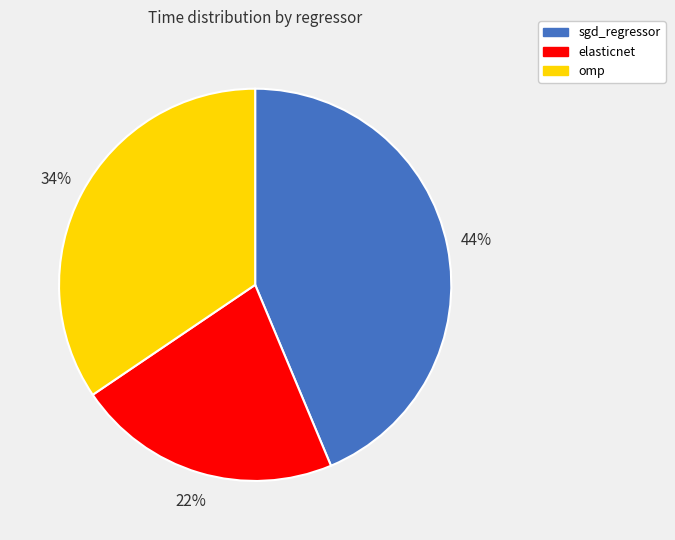

Is sgd_regressor the majority of the pie?

No